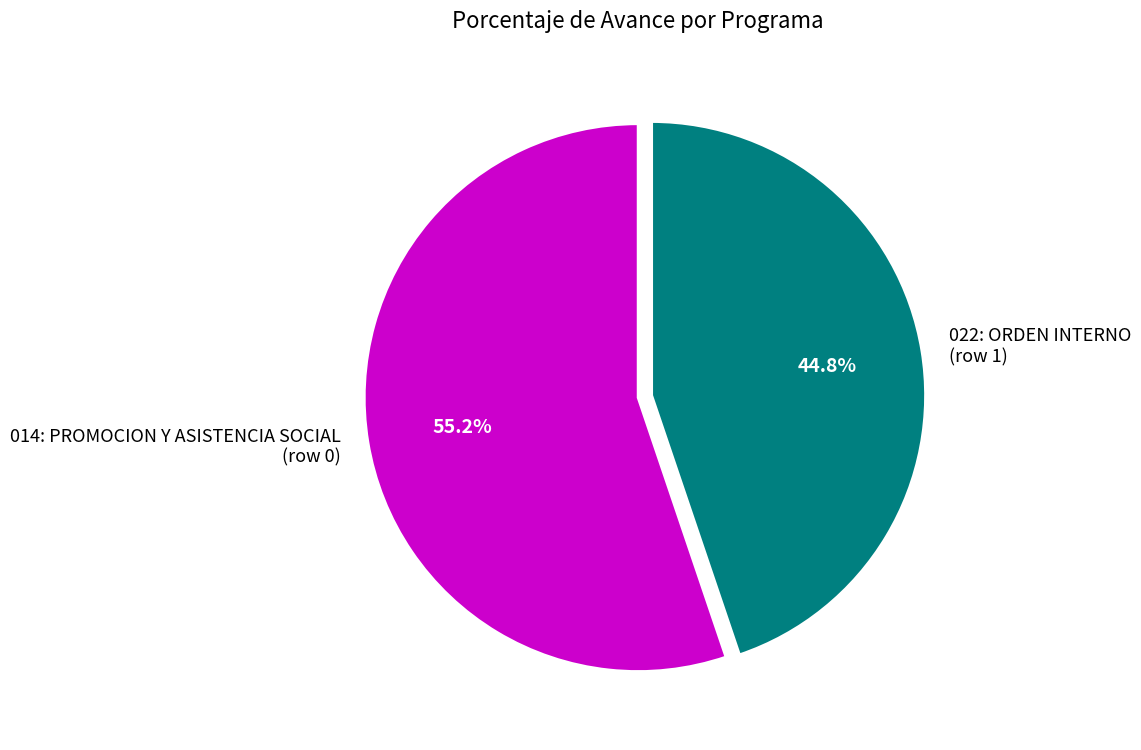

Which slice is the smallest?

022: ORDEN INTERNO (row 1)